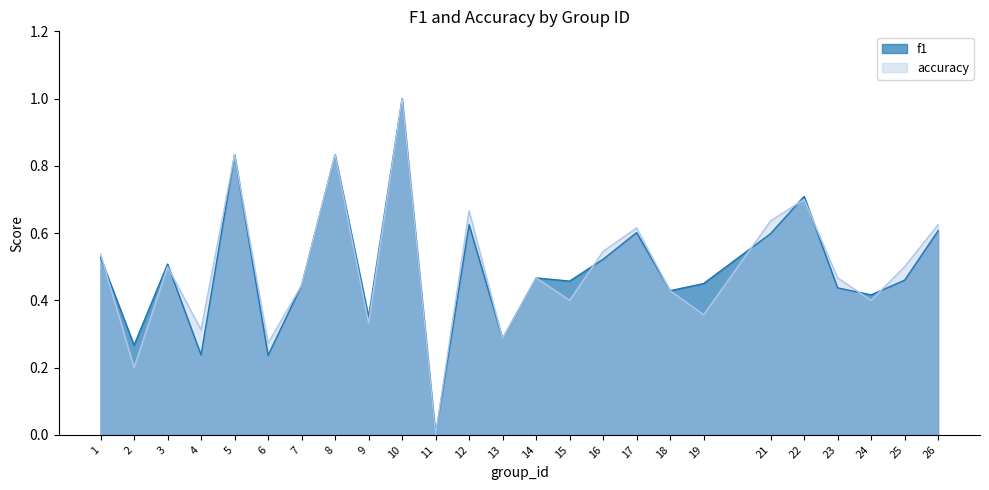

True or false: accuracy and f1 cross at least once.

True